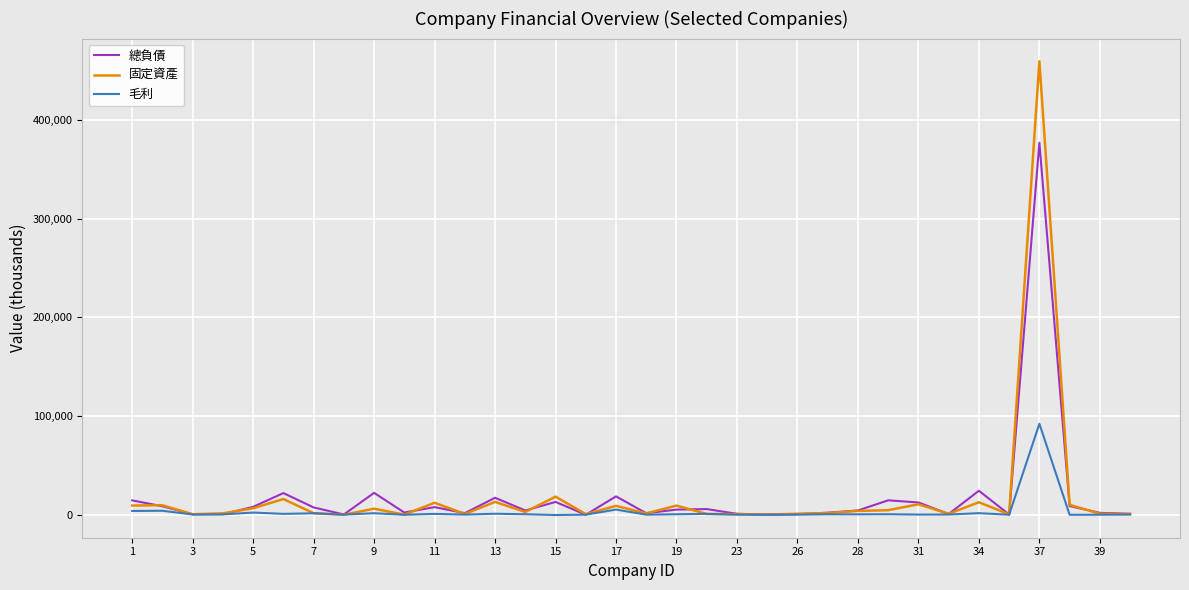

What is the maximum value for 總負債?

376939.0